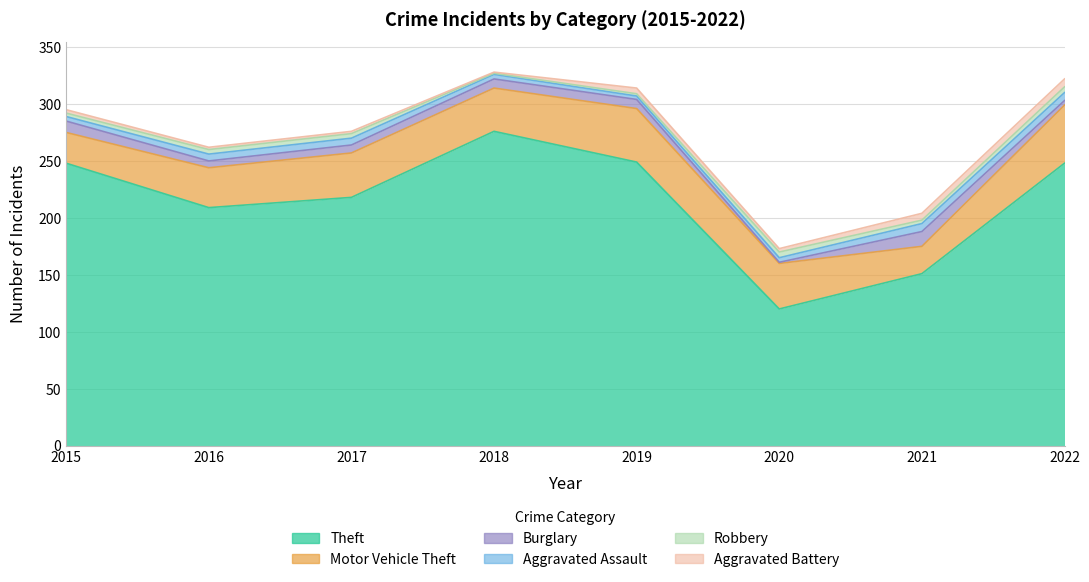

Which series changed the most between 2016 and 2022?

Theft